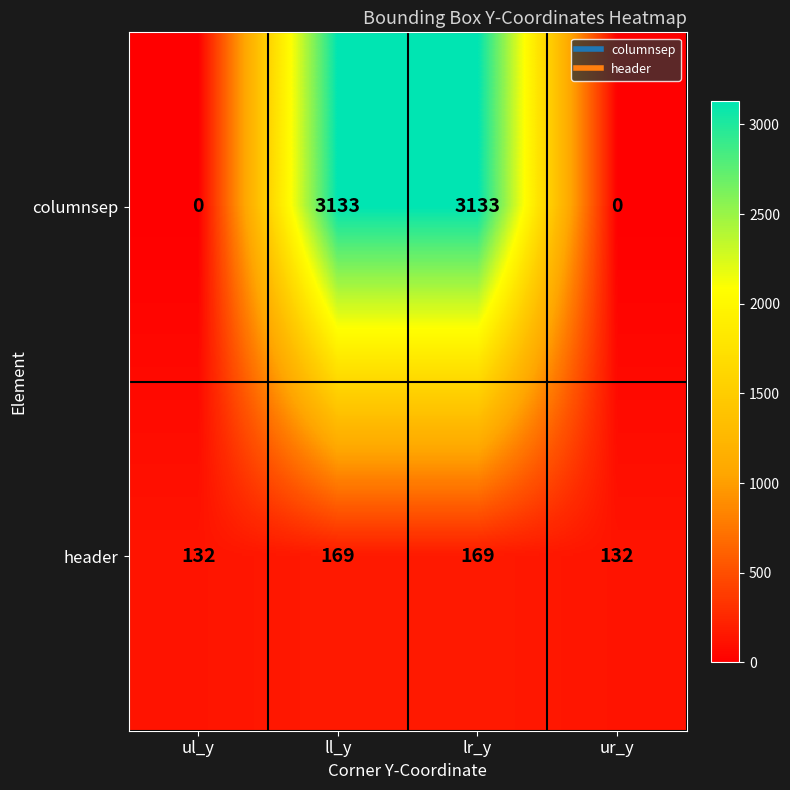

Count the columnsep values in the range 0 to 3133.

4